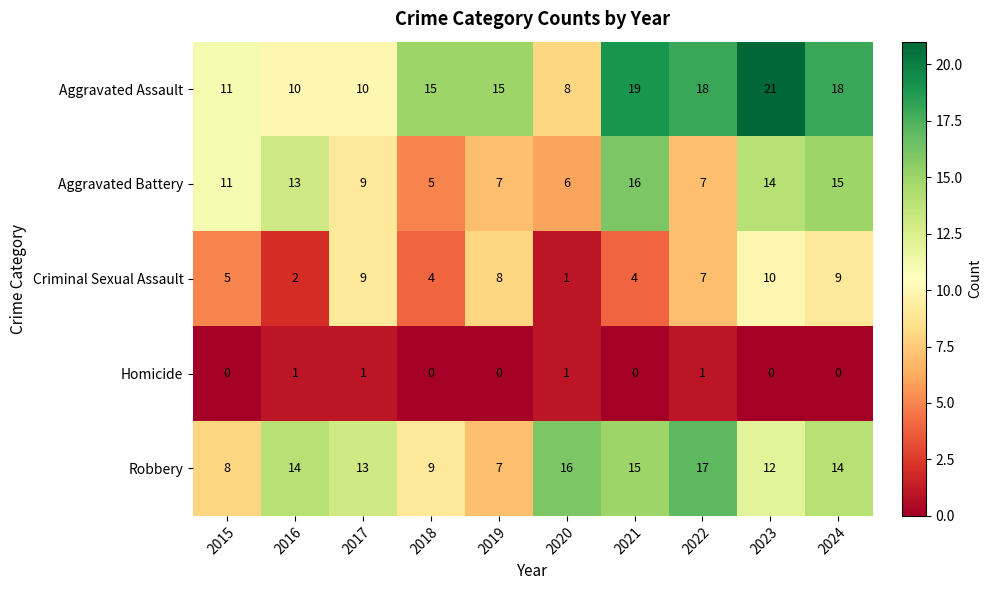

What is the lowest value of the Aggravated Assault series?

8